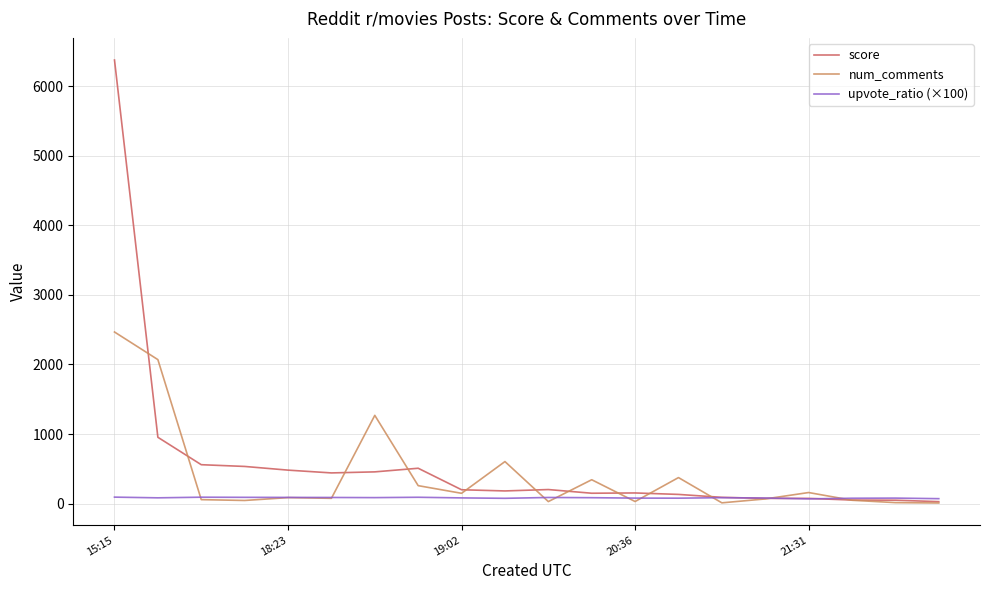

Rank the series by their average value, from highest to lowest.

score, num_comments, upvote_ratio (×100)